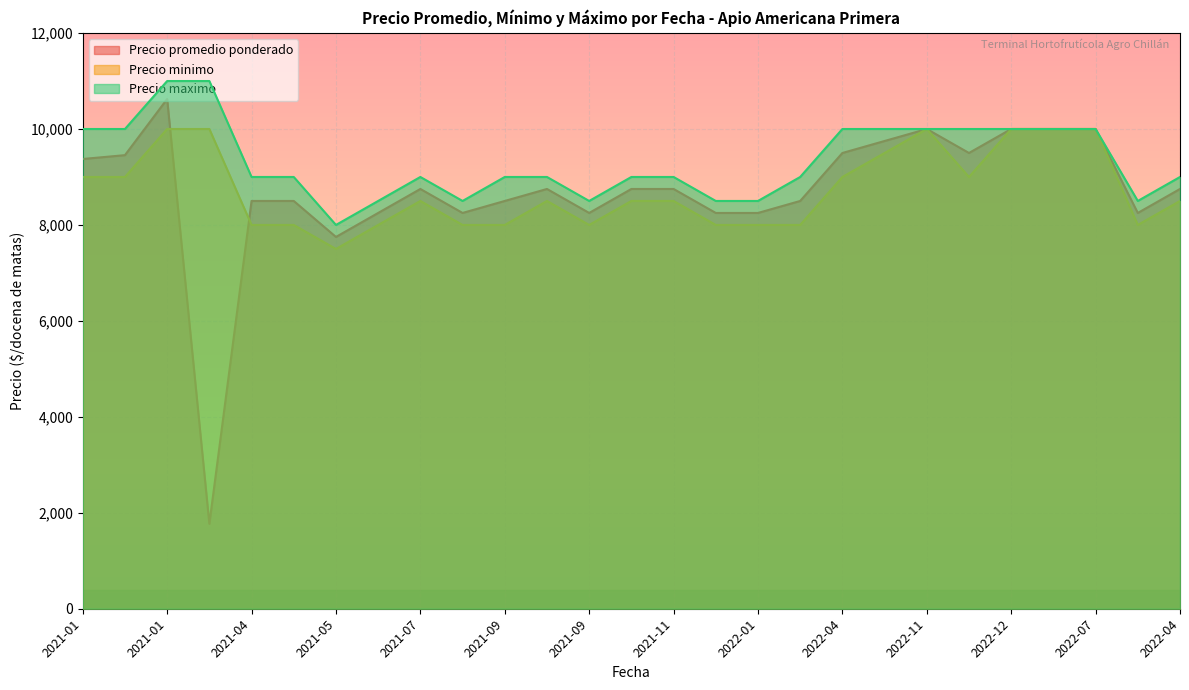

What is the difference between the maximum and minimum values in the Precio maximo series?

3000